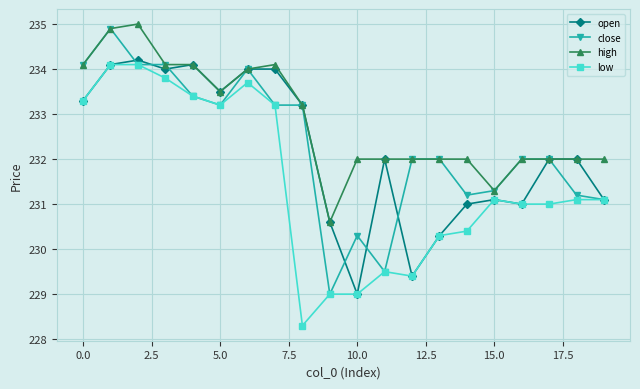

Which series has the largest total across all categories?

high